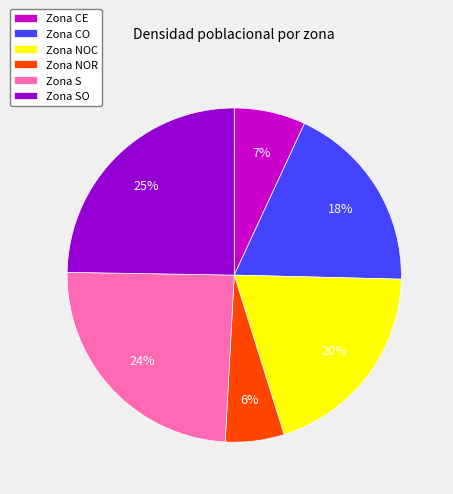

What is the smallest slice in the pie chart?

Zona NOR